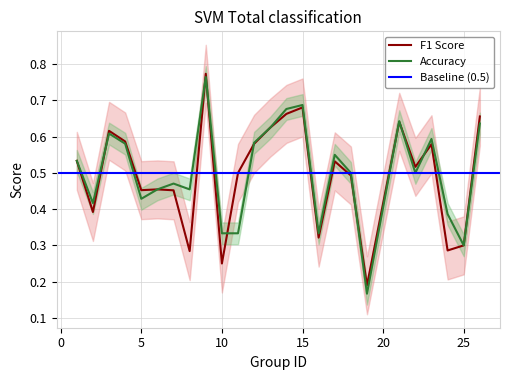

Is it true that Accuracy equals 0.3 at 15?

False